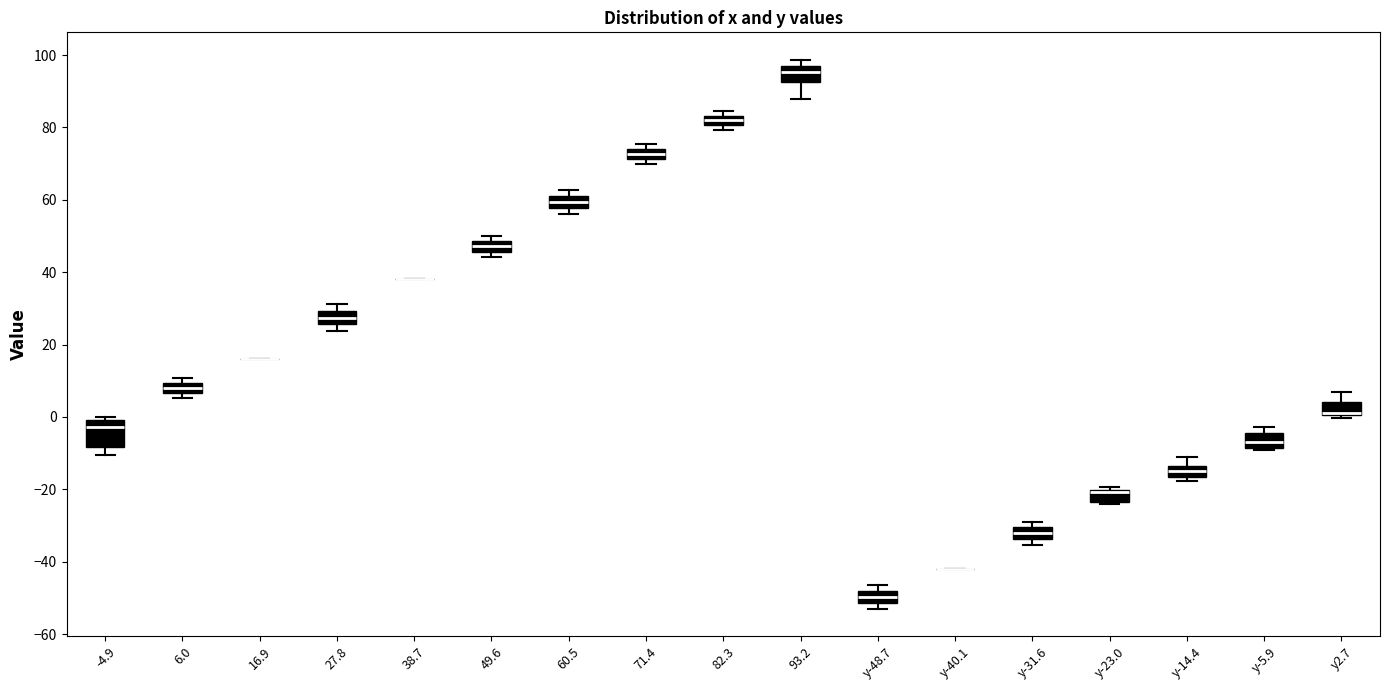

Where does the median line of the box for 6.0 sit on the y-axis? The values are not printed on the chart, so give them approximately, as read against the axis.

8